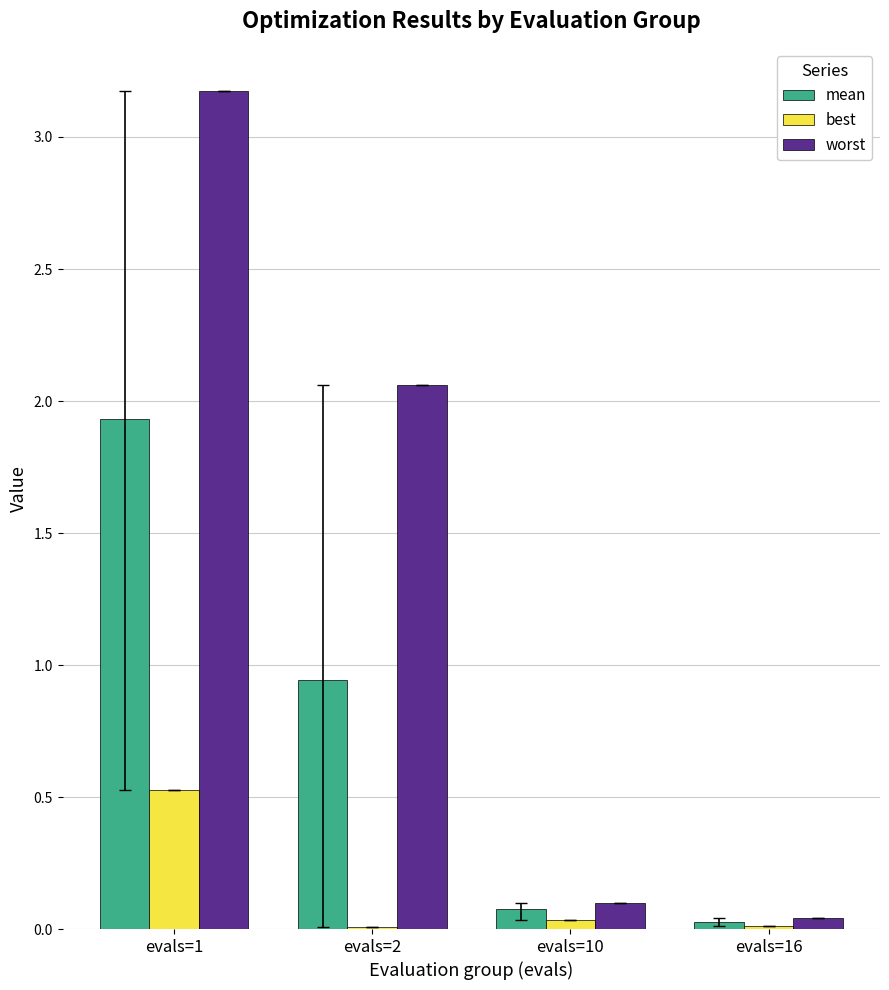

Is it true that worst equals 3.2 at evals=1?

True